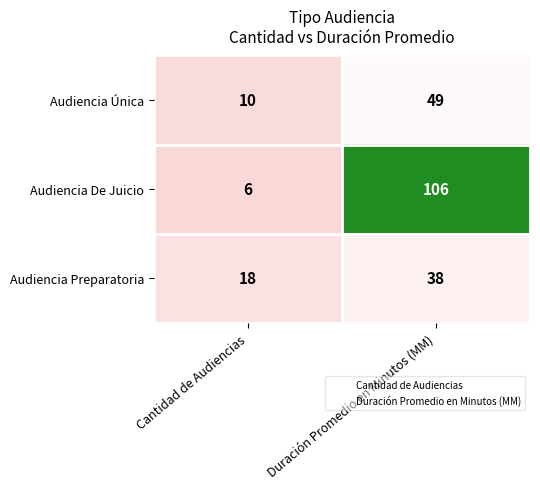

Reading right to left, extract all data points from this chart.

Audiencia Única: 49	10
Audiencia De Juicio: 106	6
Audiencia Preparatoria: 38	18